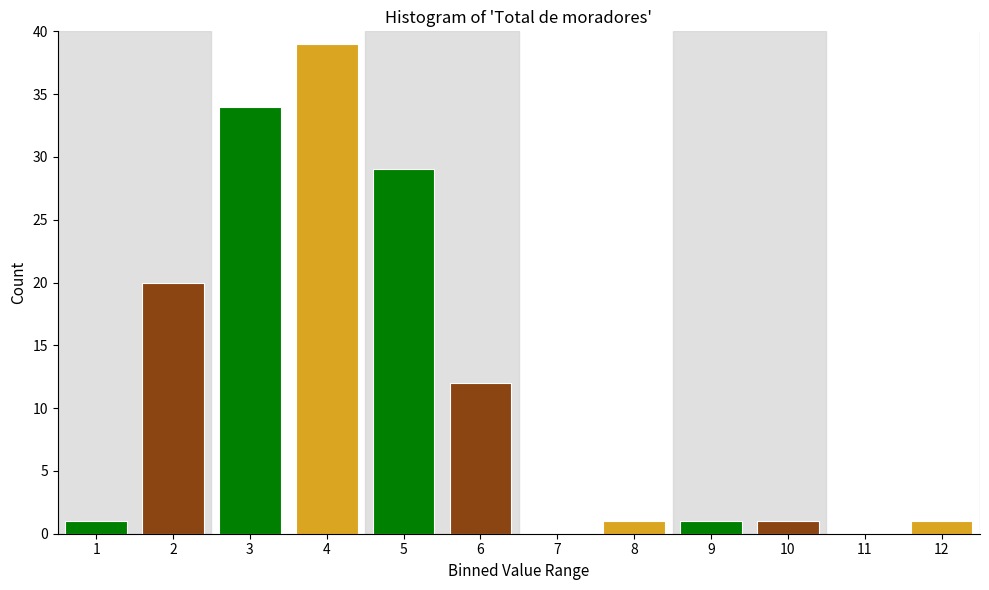

Reading right to left, what are all the values shown in this chart?

12=1	11=0	10=1	9=1	8=1	7=0	6=12	5=29	4=39	3=34	2=20	1=1